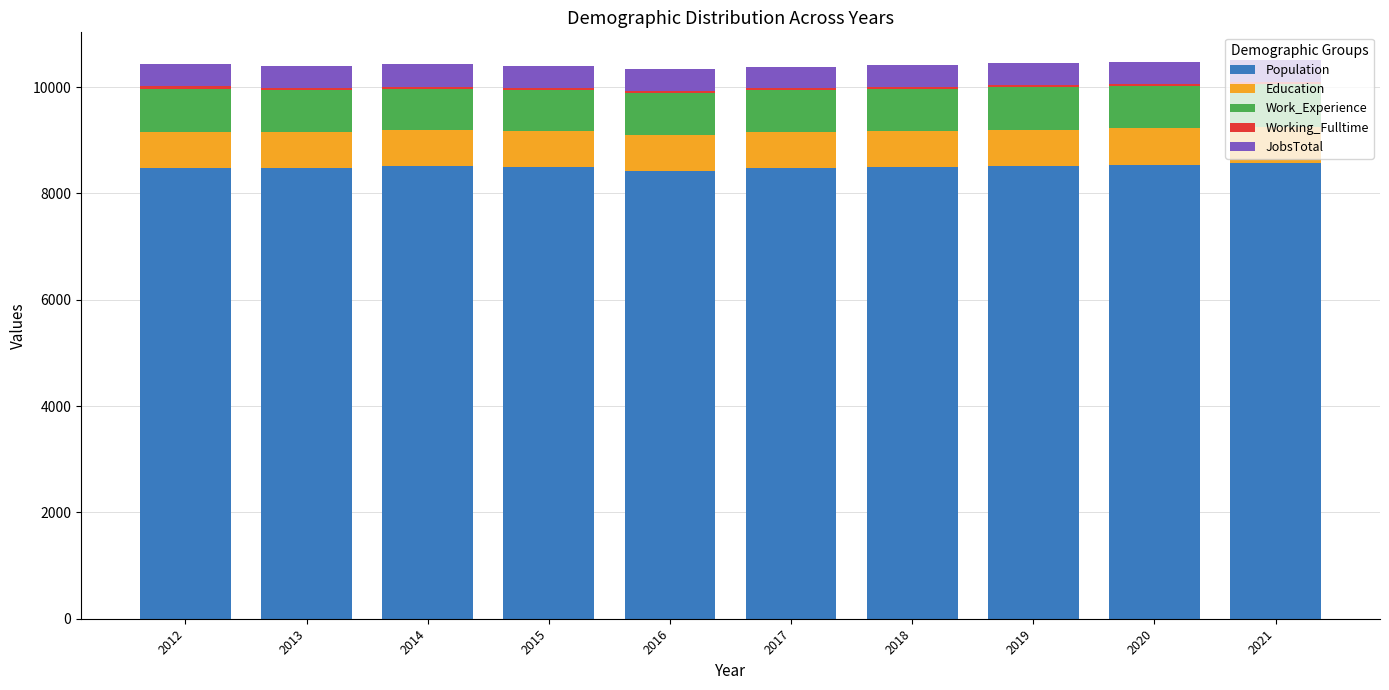

The Population series shows 8514 at 2014. True or false?

True